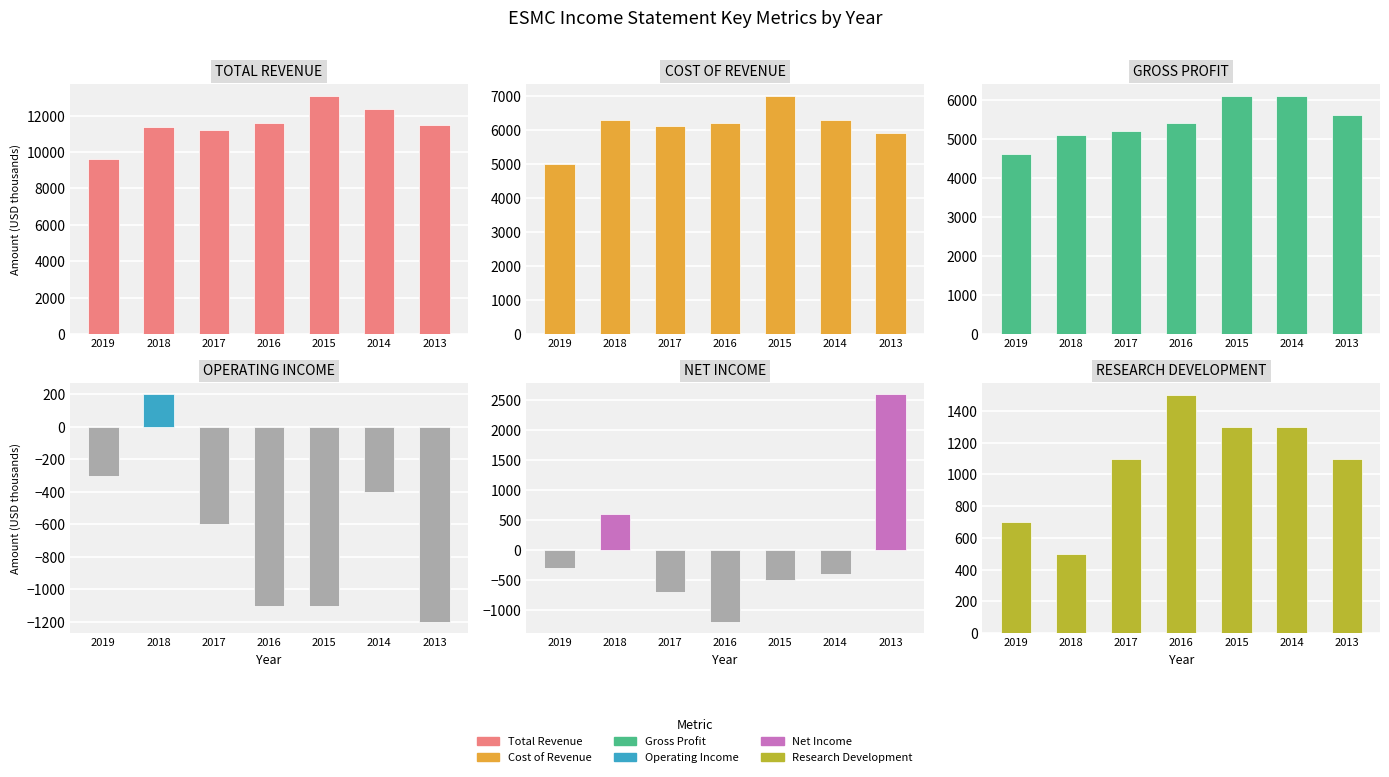

Which series has the largest total across all categories?

Total Revenue